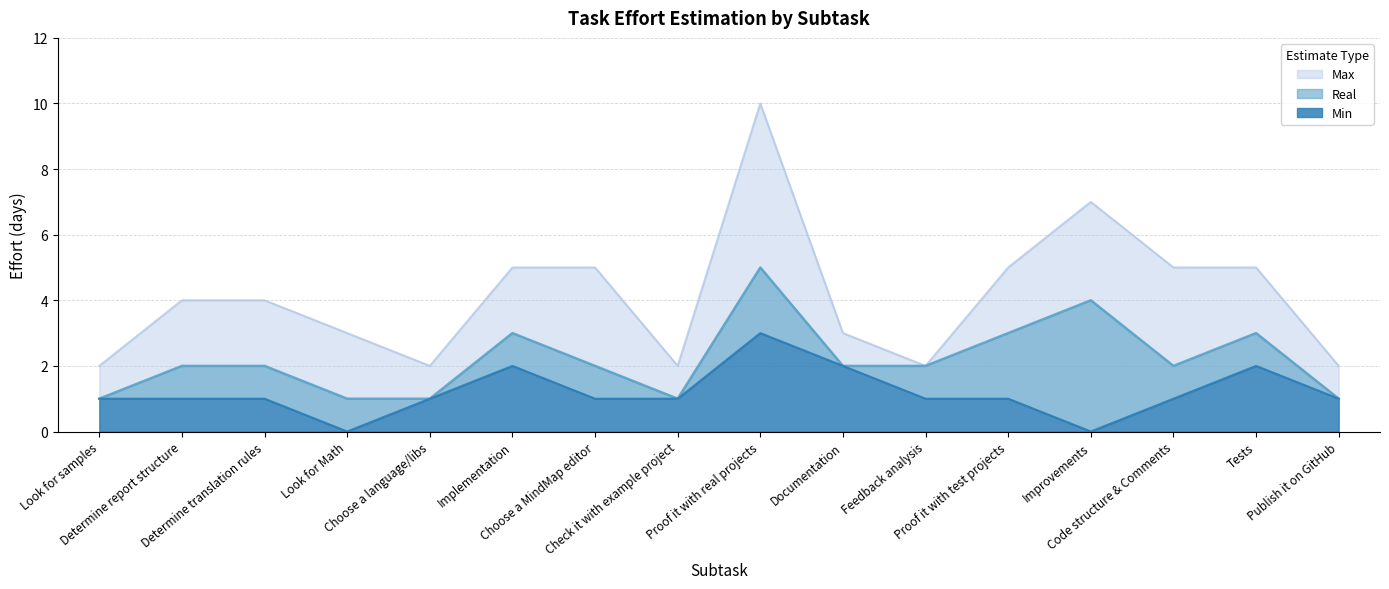

Between Feedback analysis and Implementation, which is larger?

Implementation